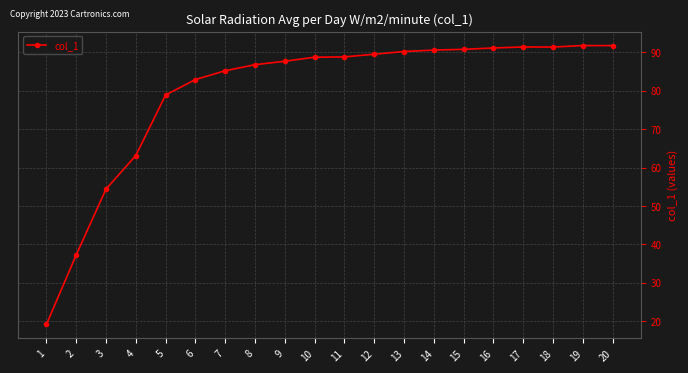

Which label corresponds to the smallest value in the chart?

1